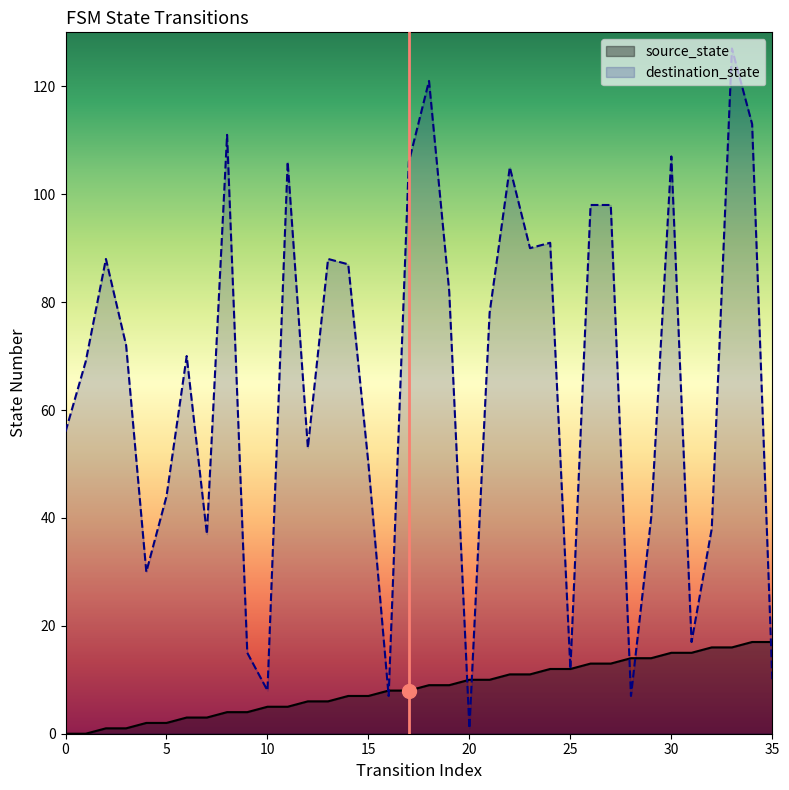

At which category does destination_state reach its first local peak?

2